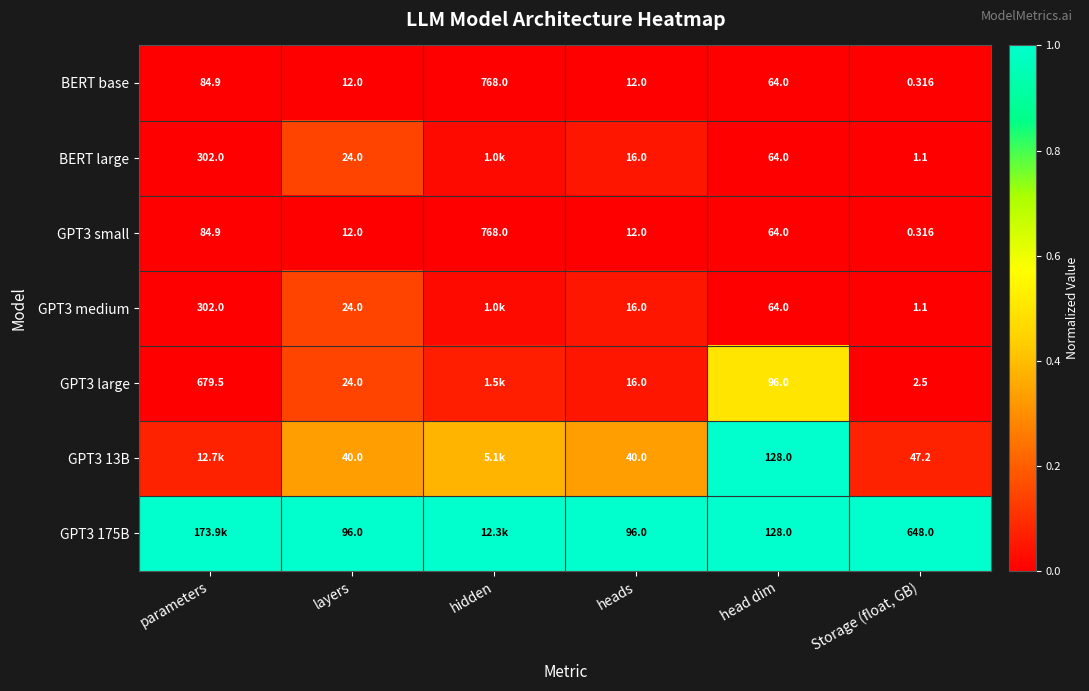

Is the value of GPT3 large at Storage (float, GB) greater than the value of BERT large at layers?

No